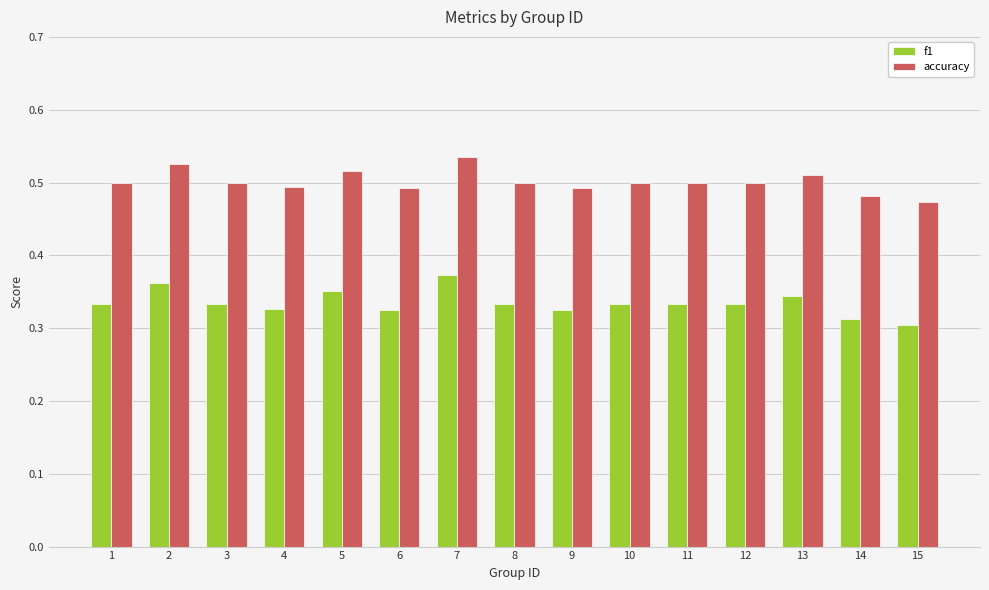

Is the value of accuracy at 13 greater than the value of f1 at 1?

Yes